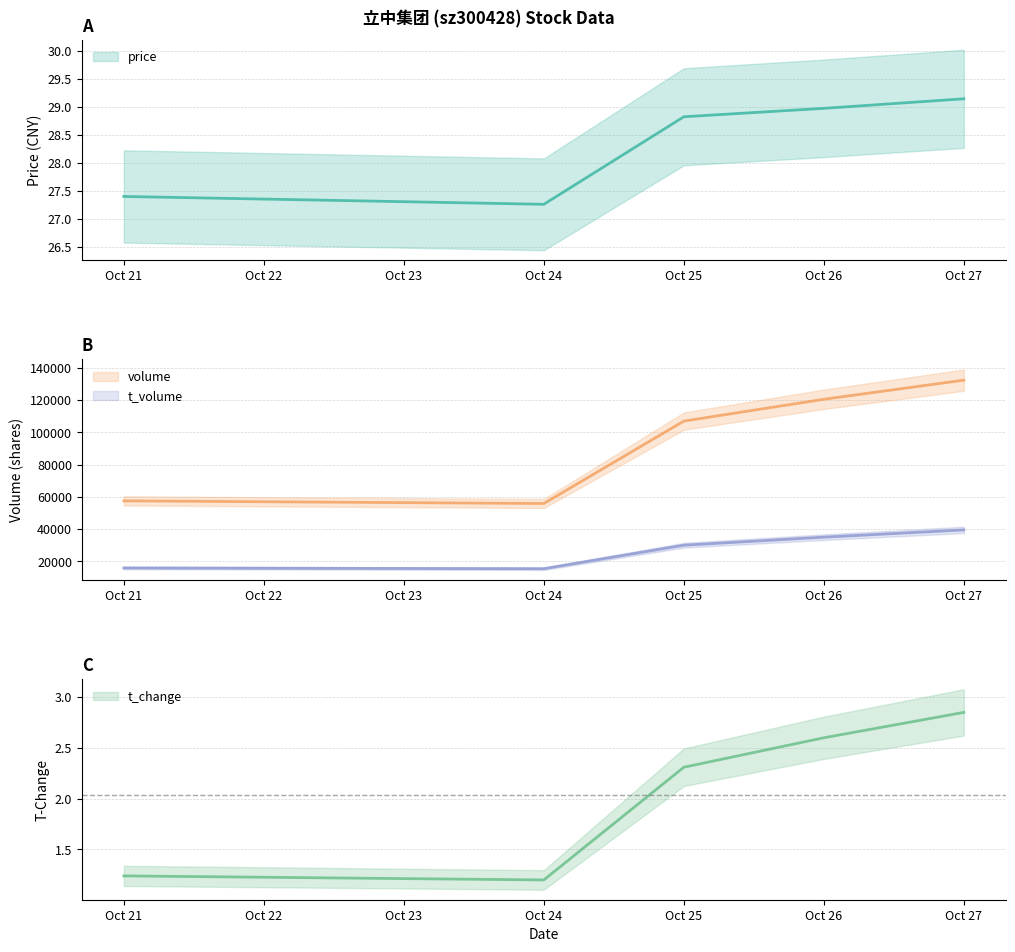

What are all the series names shown in the legend?

price, volume, t_volume, t_change